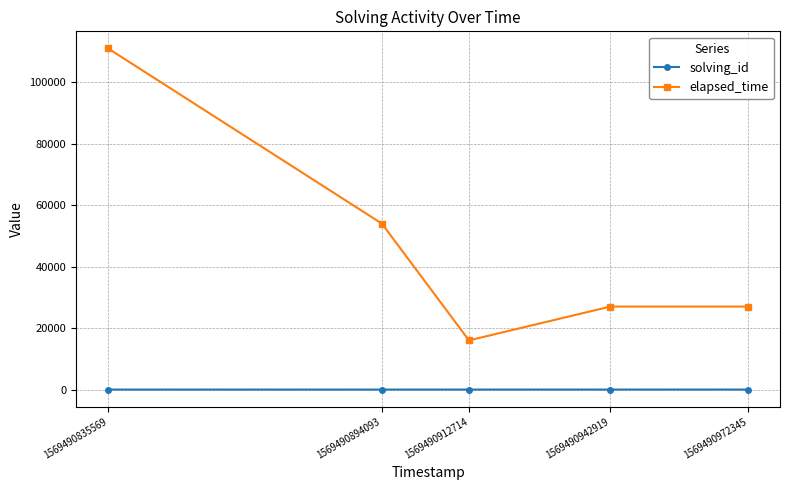

The solving_id series shows 5 at 1569490972345. True or false?

True